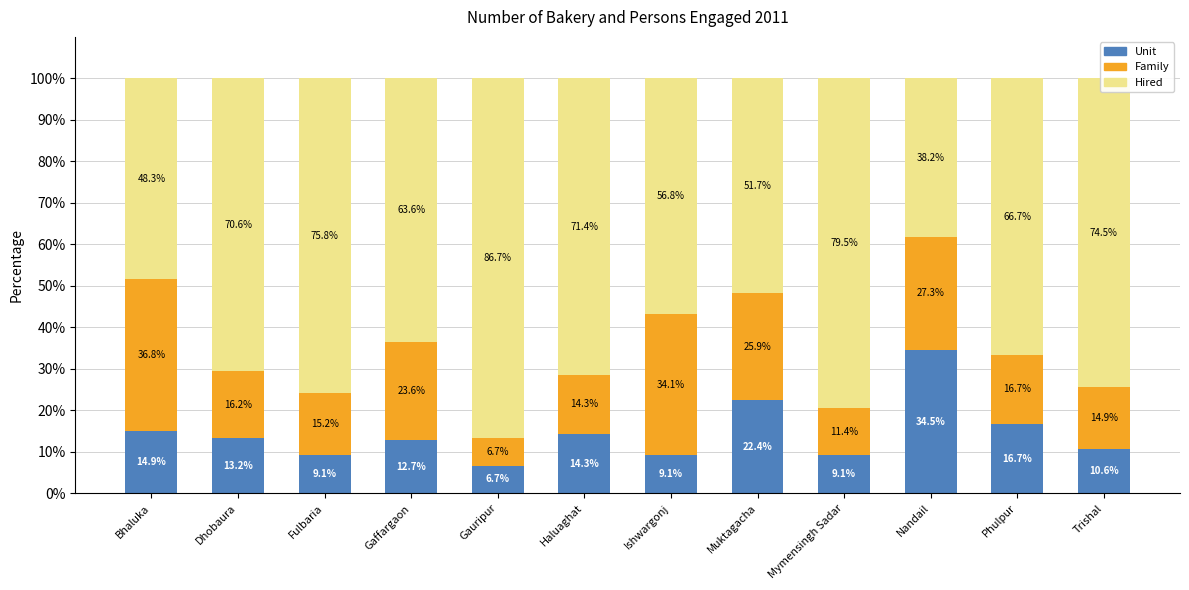

Is it true that Unit equals 8.5 at Haluaghat?

False